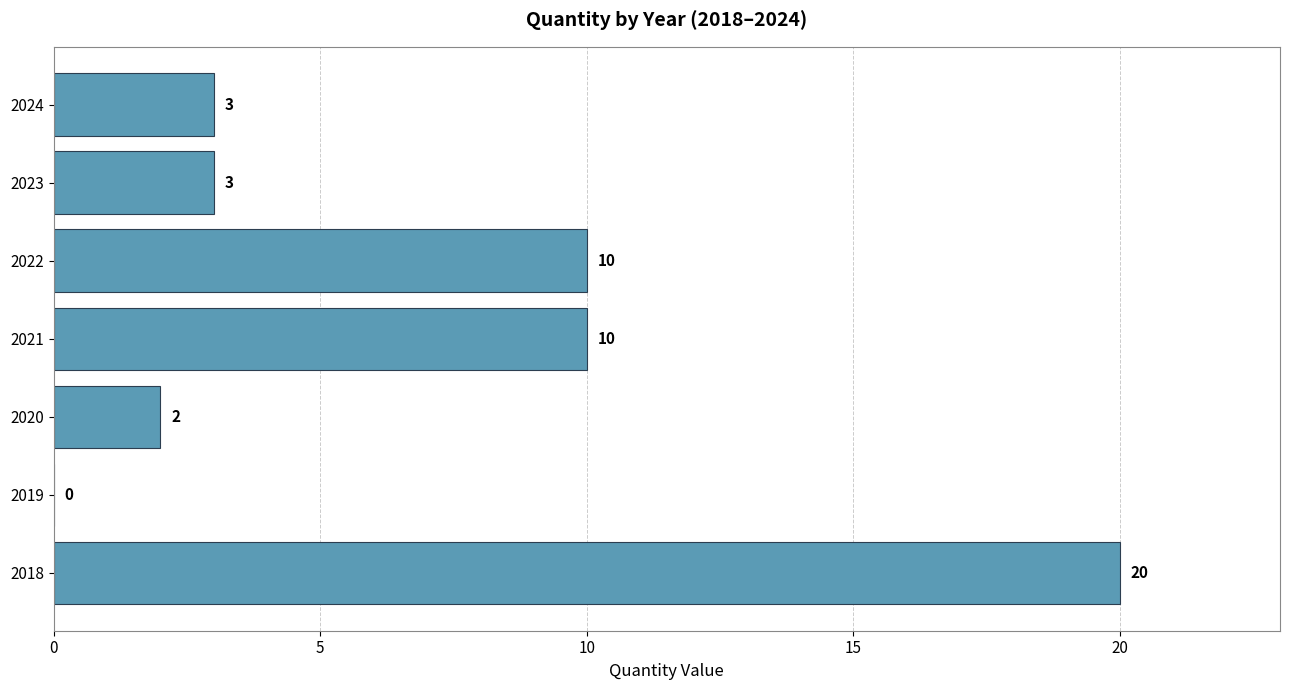

Are the bars grouped side by side (vs. stacked)?

No